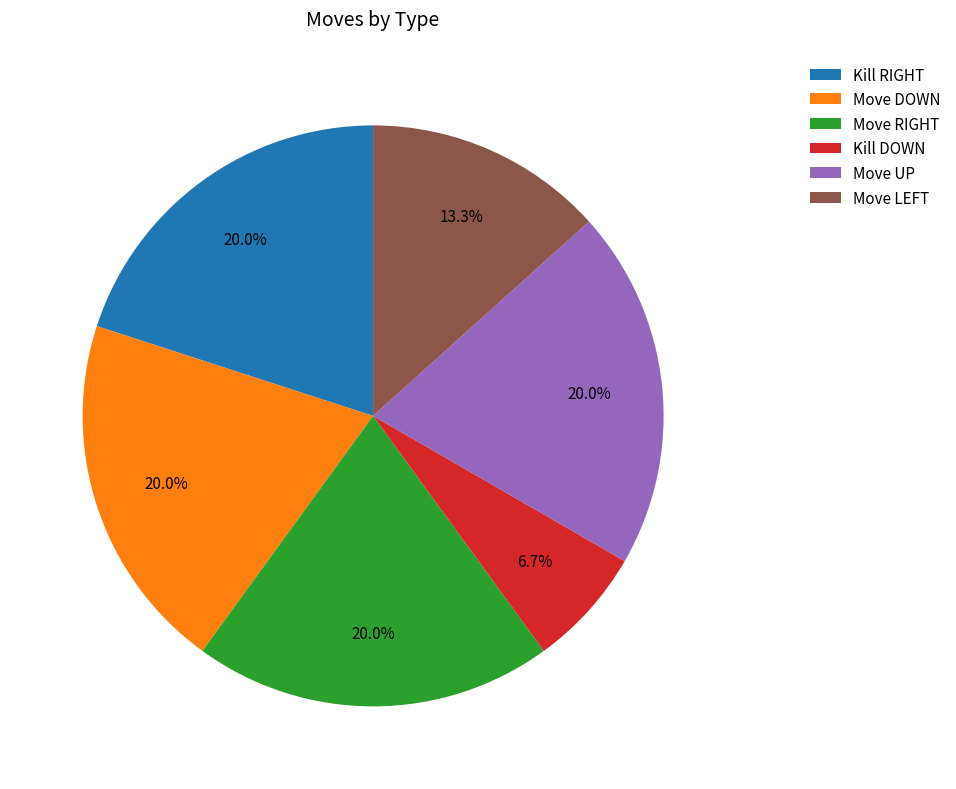

Which category has the smallest portion of the pie?

Kill DOWN